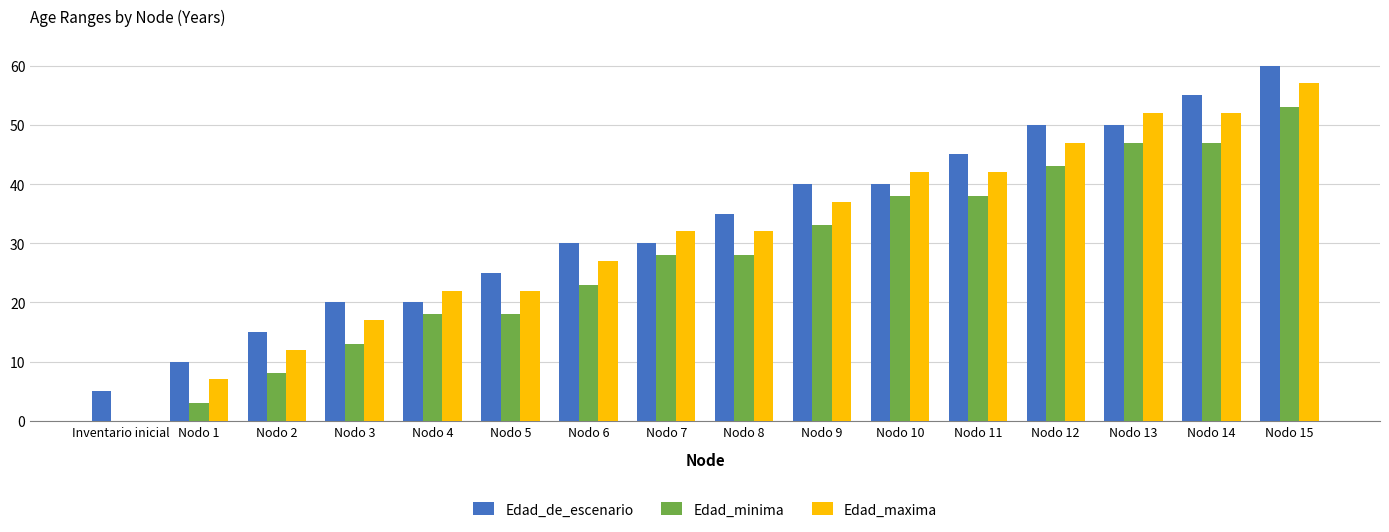

At which category is the sum across all series the highest?

Nodo 15